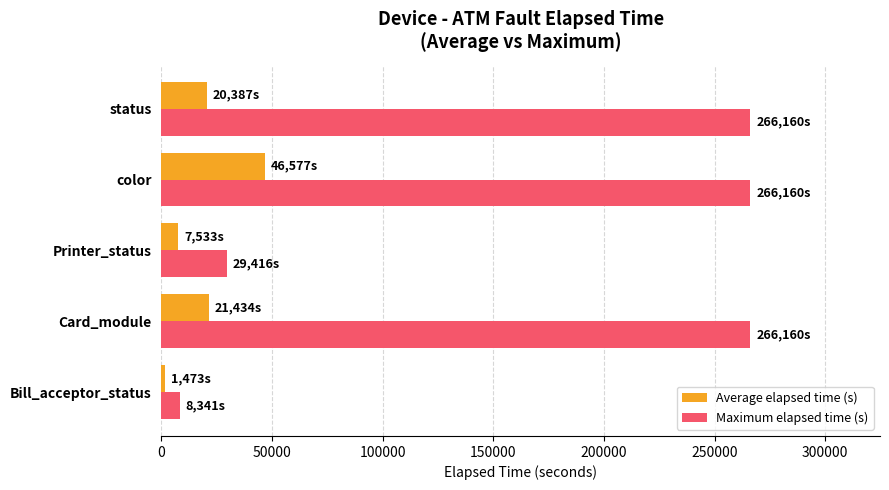

Which series has the widest spread of values?

Maximum elapsed time (s)